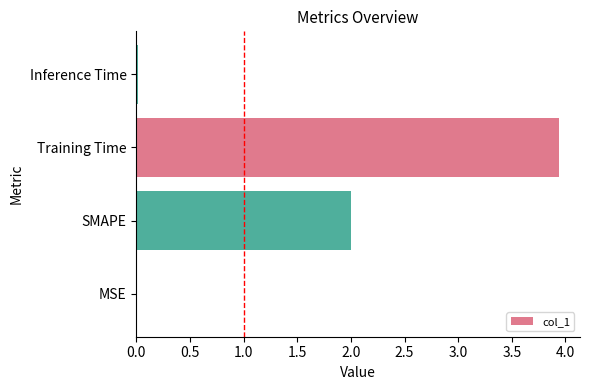

True or false: the data shows 2.0 at SMAPE.

True